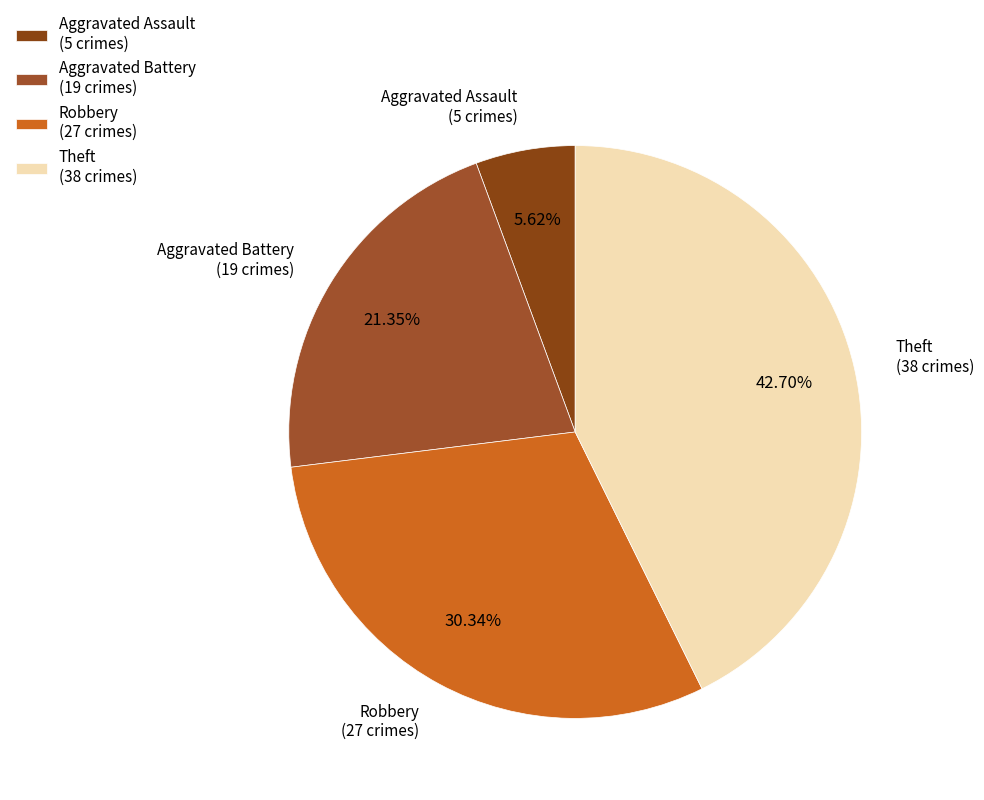

What percentage do Robbery and Theft together represent?

73.0%